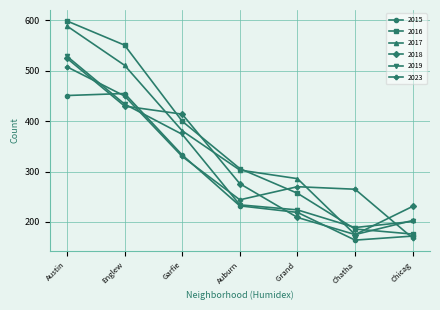

Between which two adjacent categories do 2017 and 2023 first intersect?

Grand  and Chatha